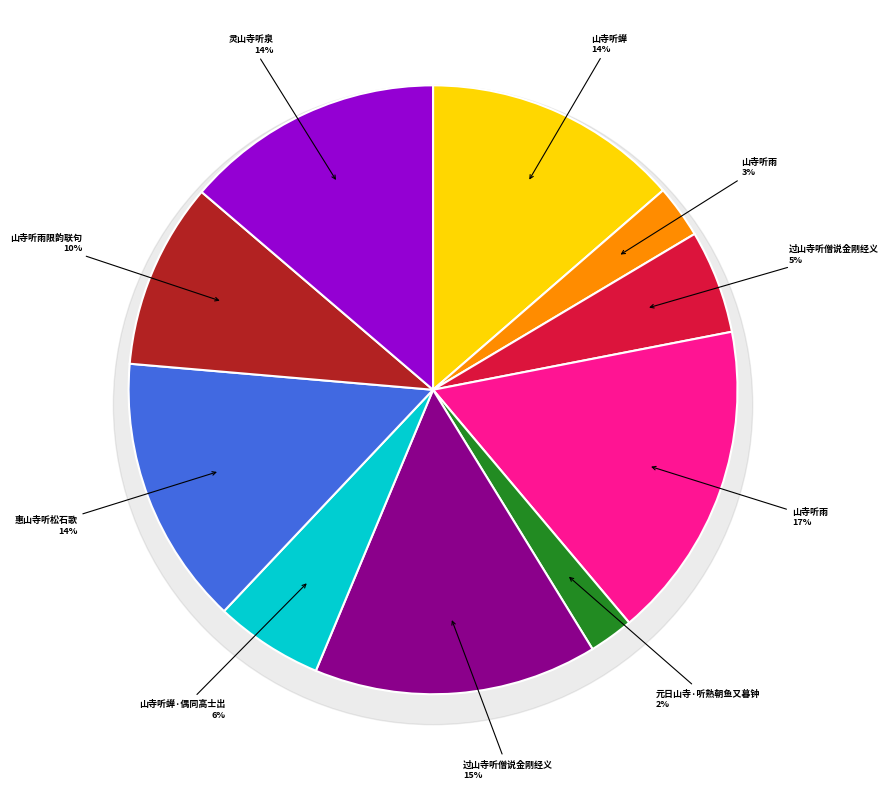

To the nearest percent, what percentage of the pie is 过山寺听僧说金刚经义?

15%